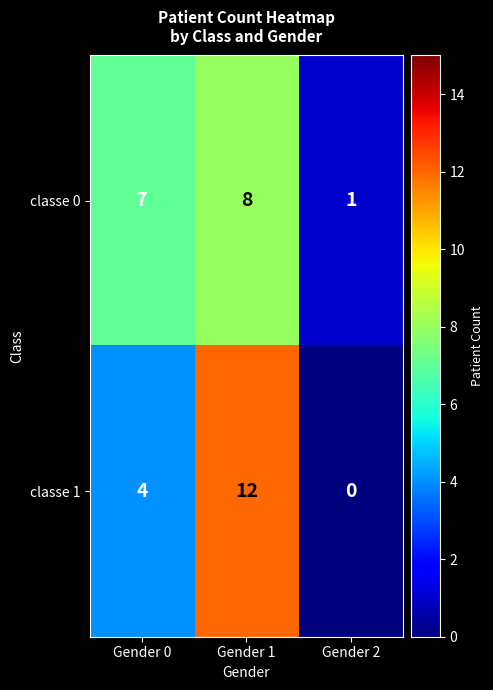

List the series in order of their peak value, lowest first.

classe 0, classe 1